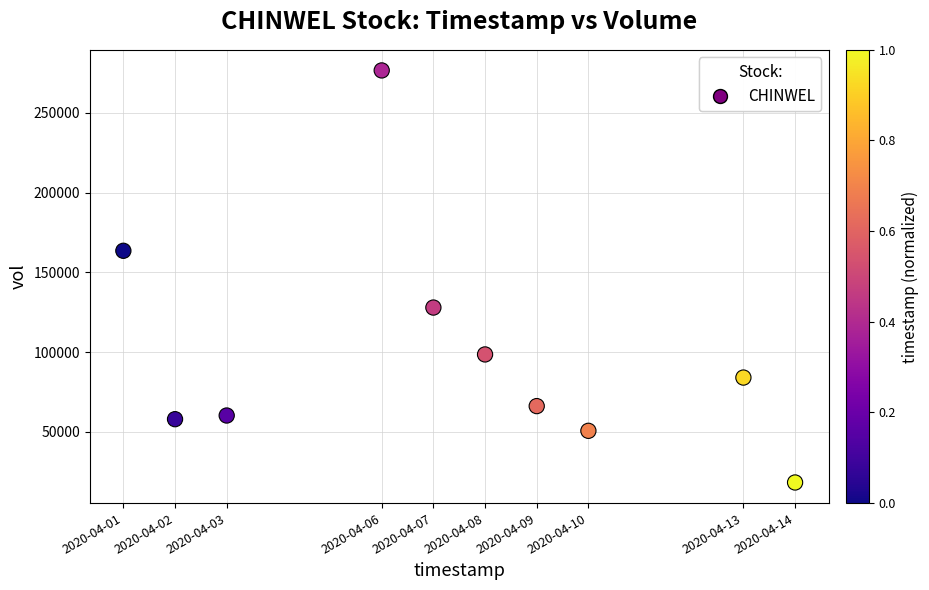

What is the average X value?

1586243520